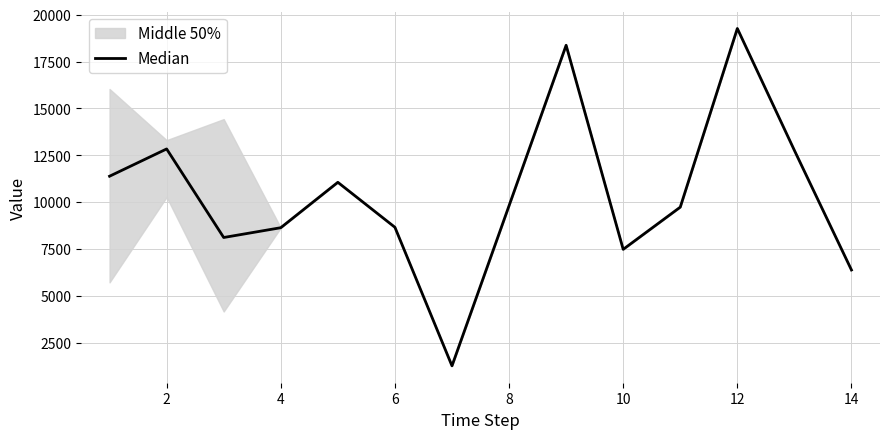

What is the minimum value shown in the chart?

1271.0